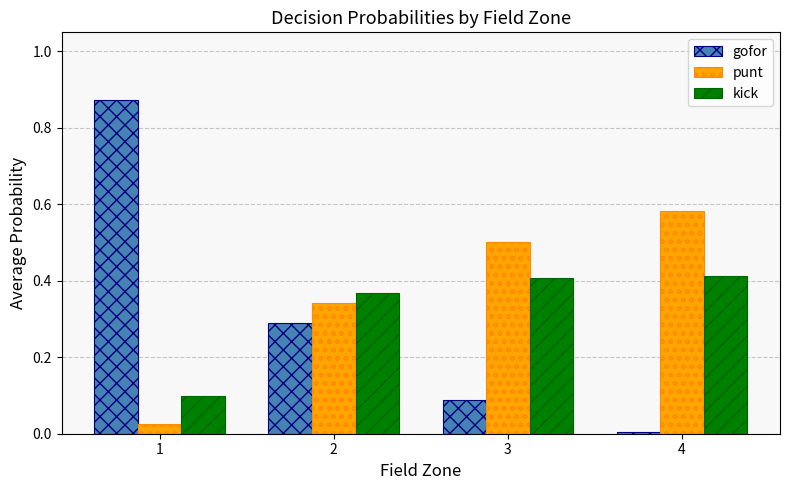

List the labels in order of gofor value, largest first.

1, 2, 3, 4